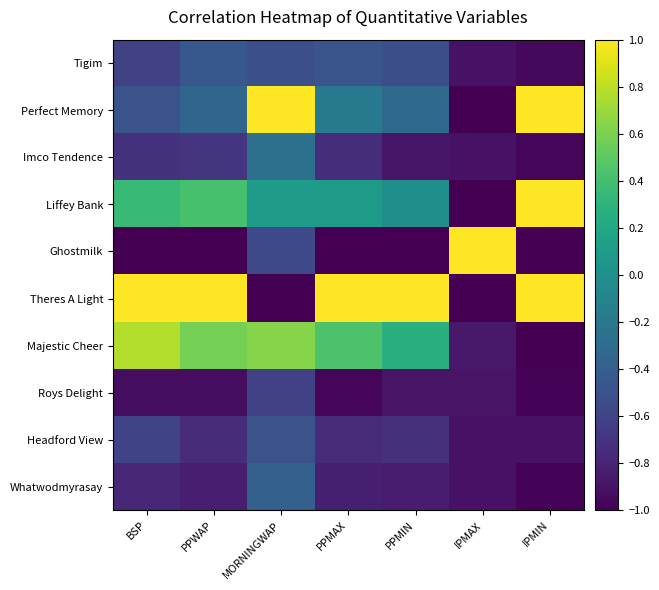

Between BSP and MORNINGWAP, which series saw the biggest shift?

Theres A Light